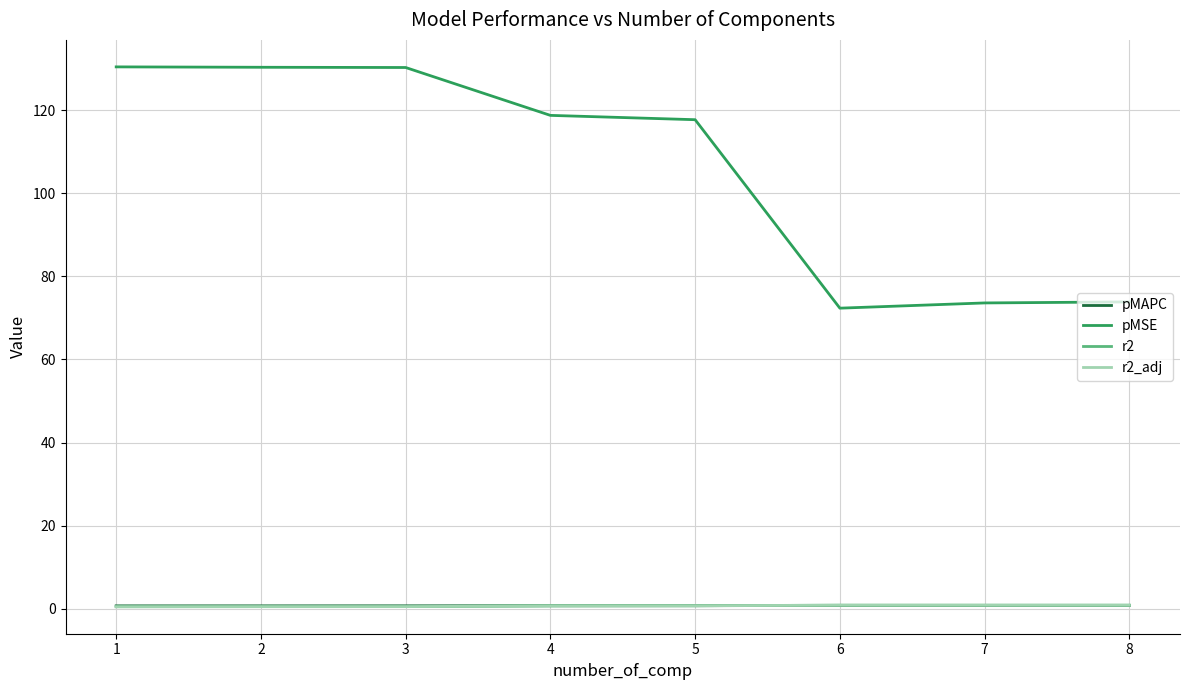

The pMAPC series shows 0.8 at 6. True or false?

True